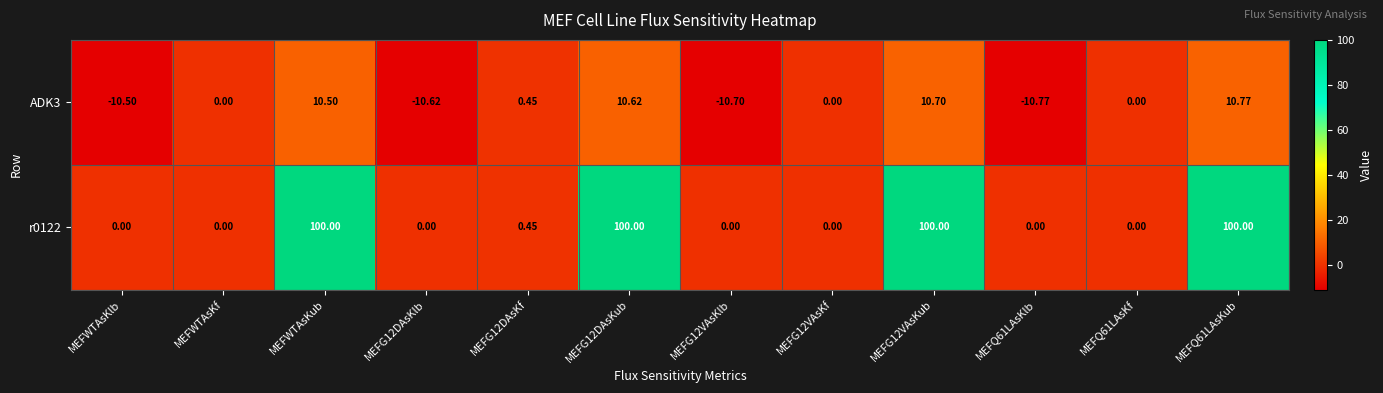

Is the value of ADK3 at MEFG12DAsKf greater than the value of r0122 at MEFG12DAsKub?

No